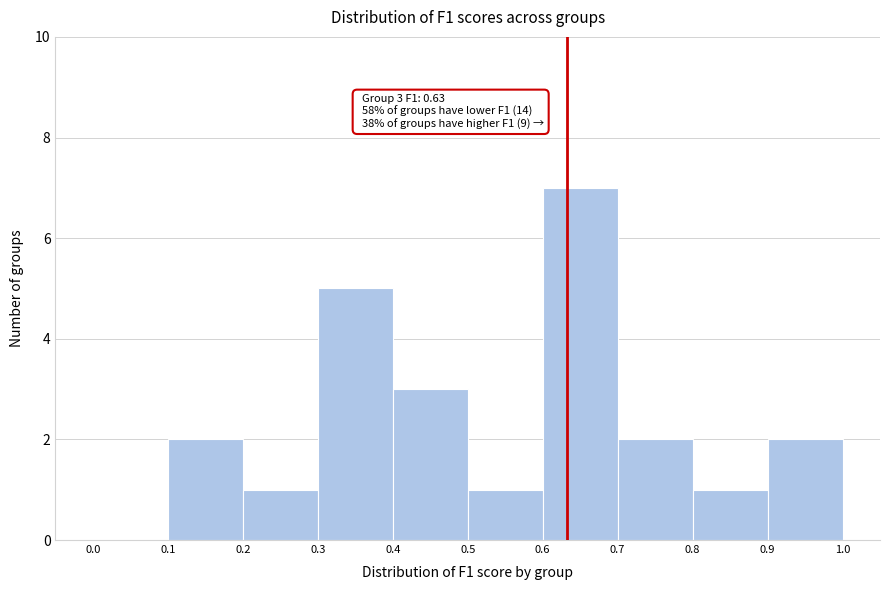

Over which range of the x-axis is the bar tallest?

0.6 to 0.7